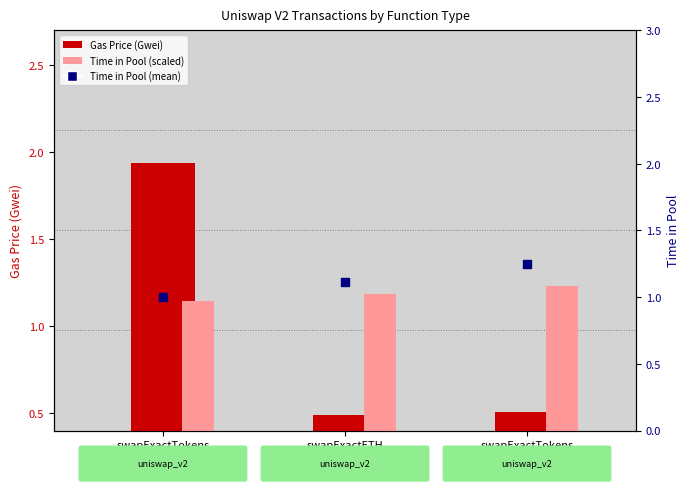

Which series has the largest total across all categories?

Time in Pool